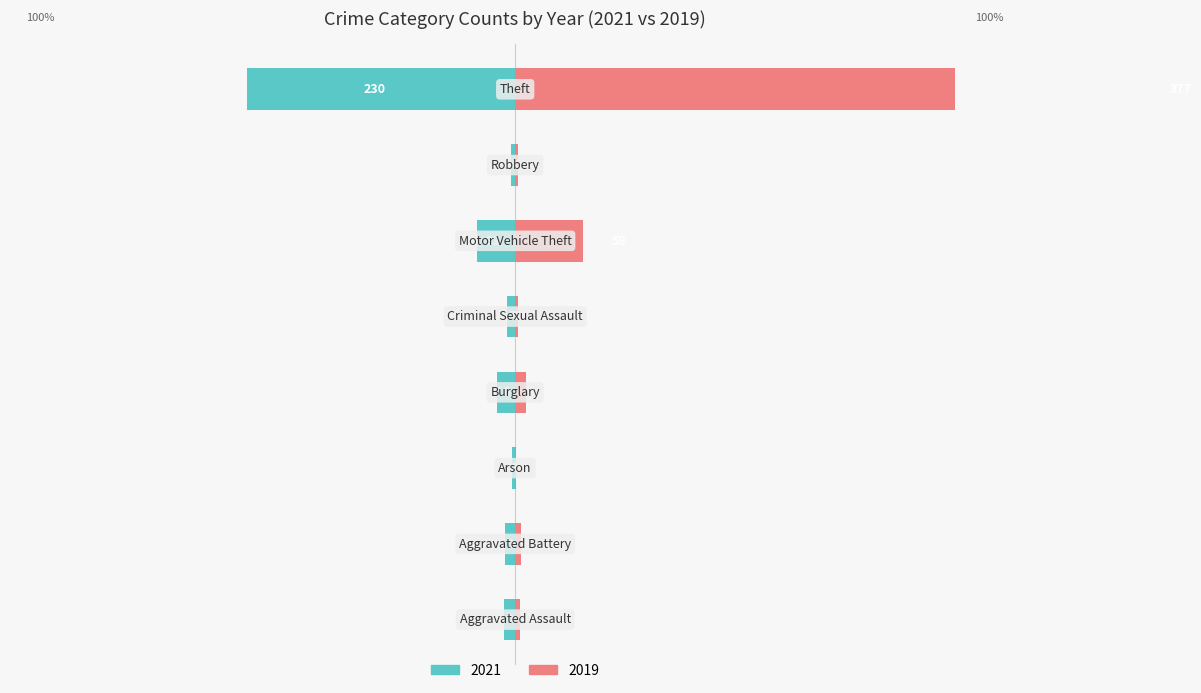

List the series in order of their overall mean, highest first.

2019, 2021